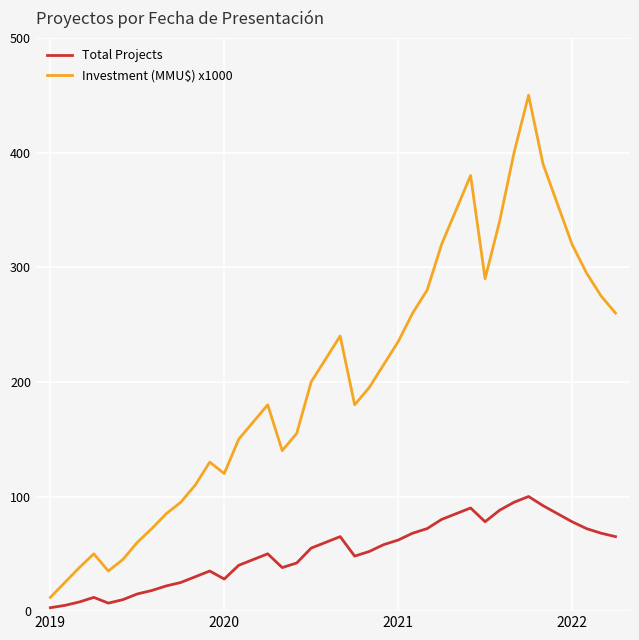

True or false: Total Projects and Investment (MMU\$) x1000 cross at least once.

False